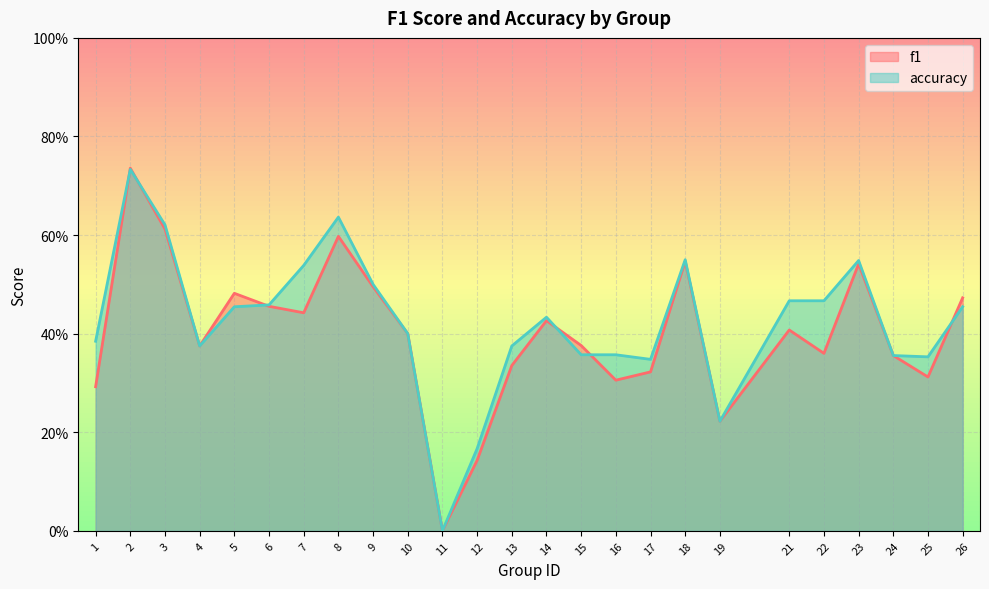

How many interior local valleys does the f1 series have?

7